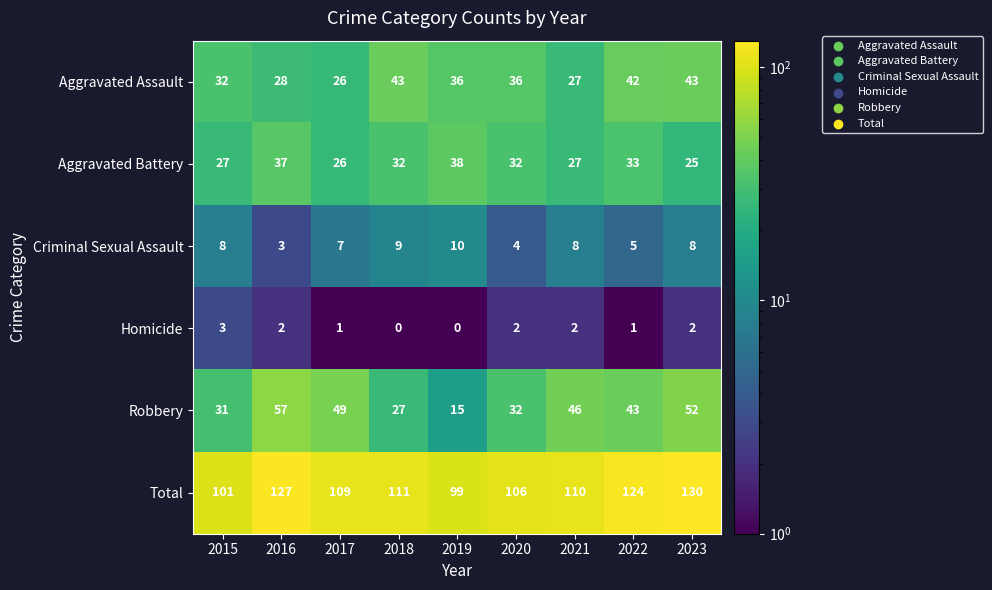

Read the Aggravated Battery value at 2015, to the nearest 10.

30